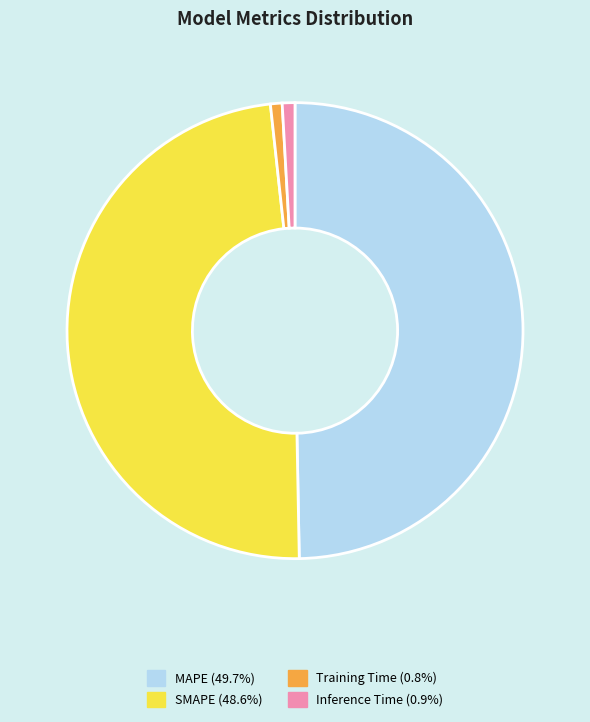

Count the number of slices in the pie.

4